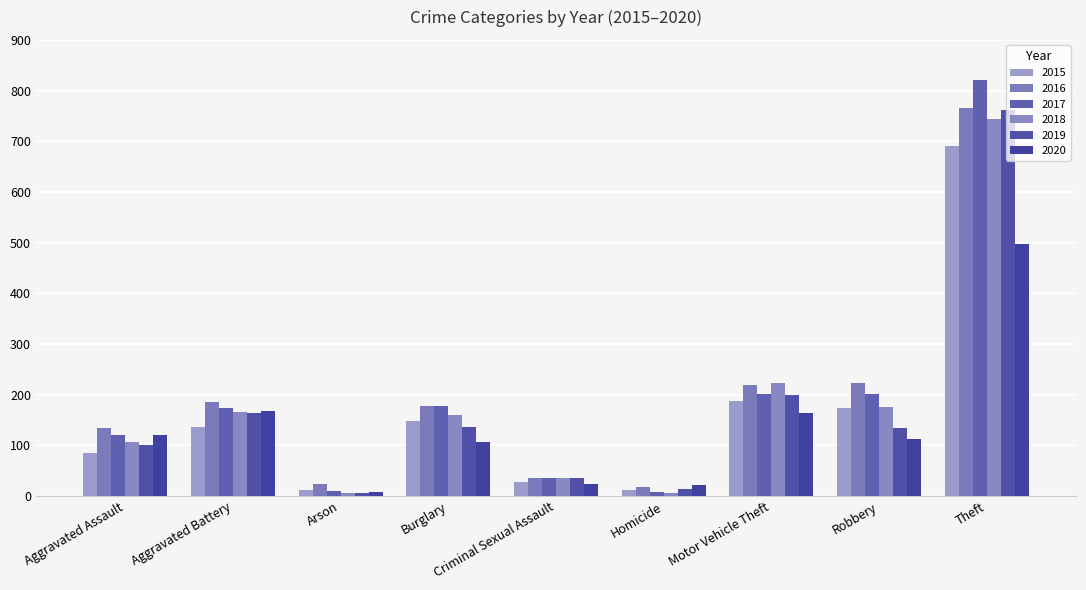

How many categories are shown in the chart?

9